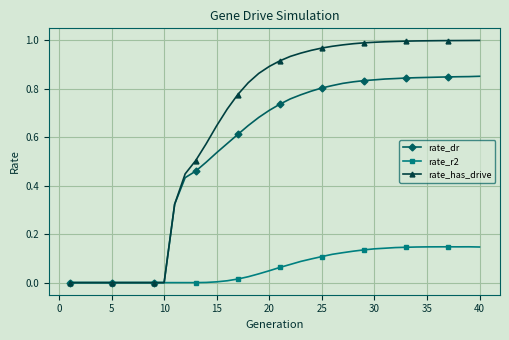

Which series has the largest total across all categories?

rate_has_drive